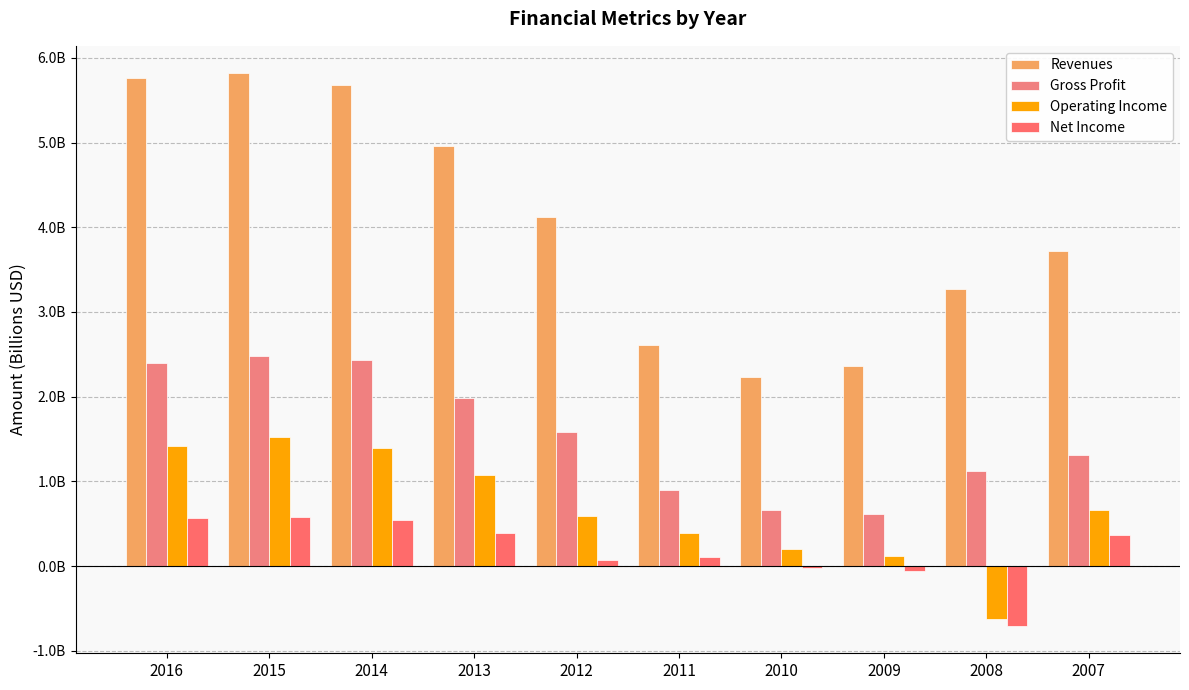

What are all the series names shown in the legend?

Revenues, Gross Profit, Operating Income, Net Income